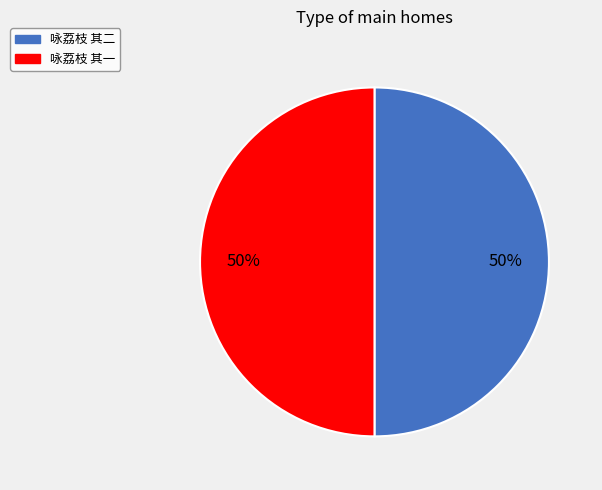

Approximately how many times larger is the value at 咏荔枝 其二 compared to 咏荔枝 其一?

1.0